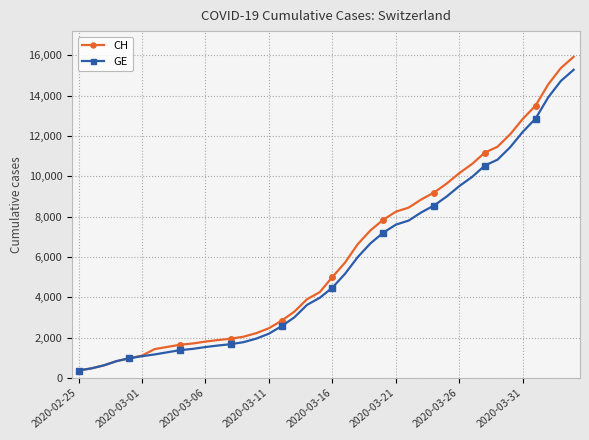

Which series has the widest spread of values?

CH